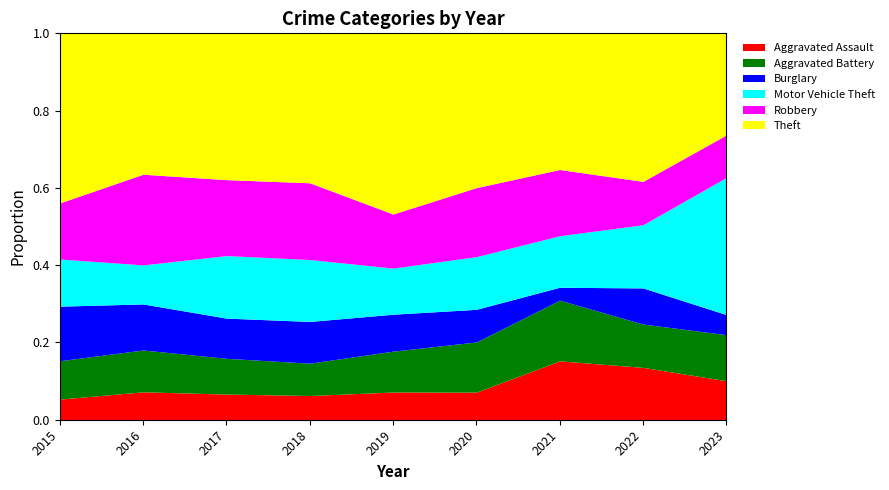

True or false: Aggravated Battery and Robbery intersect in this chart.

False